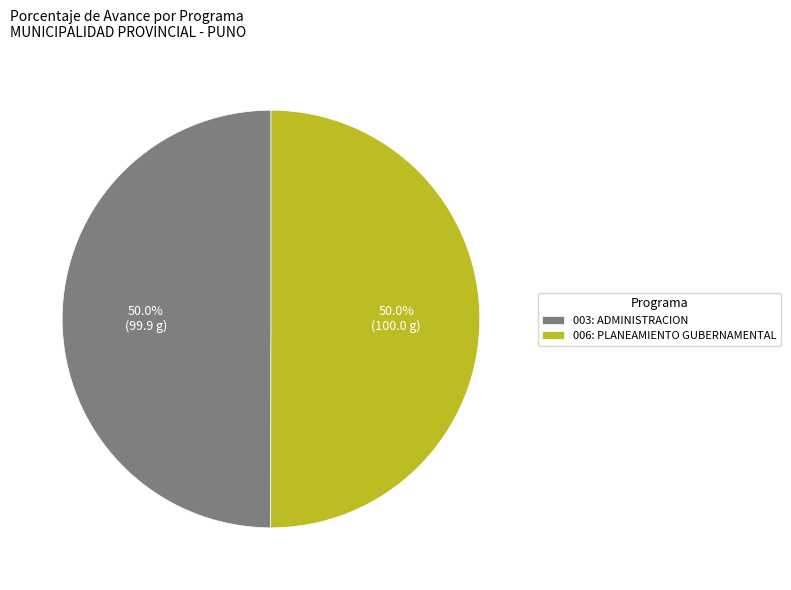

To the nearest percent, what portion does 006: PLANEAMIENTO GUBERNAMENTAL represent?

50%